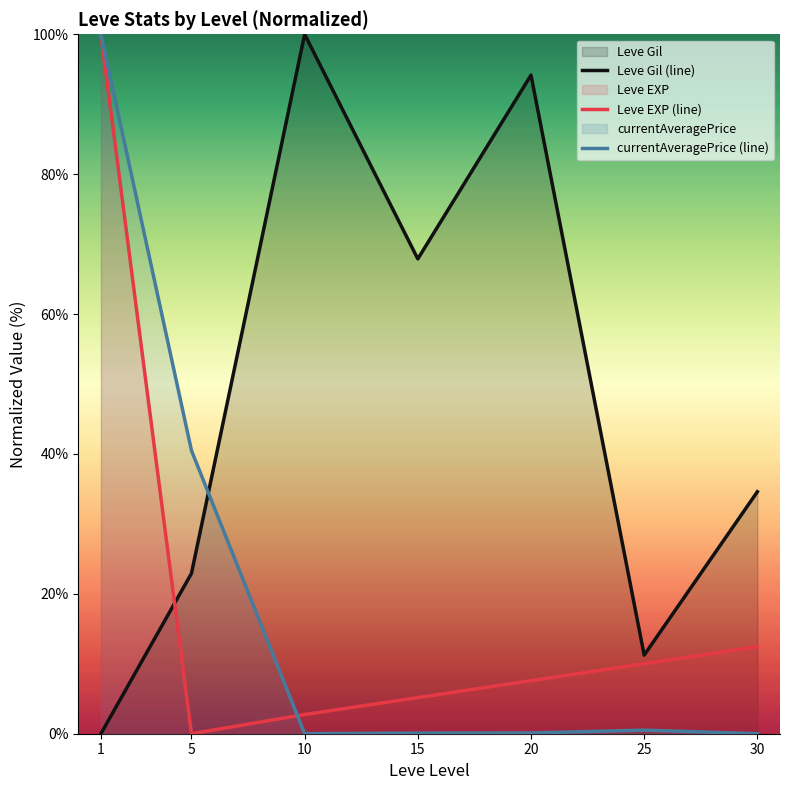

At which label does Leve EXP (line) first exceed 7?

1